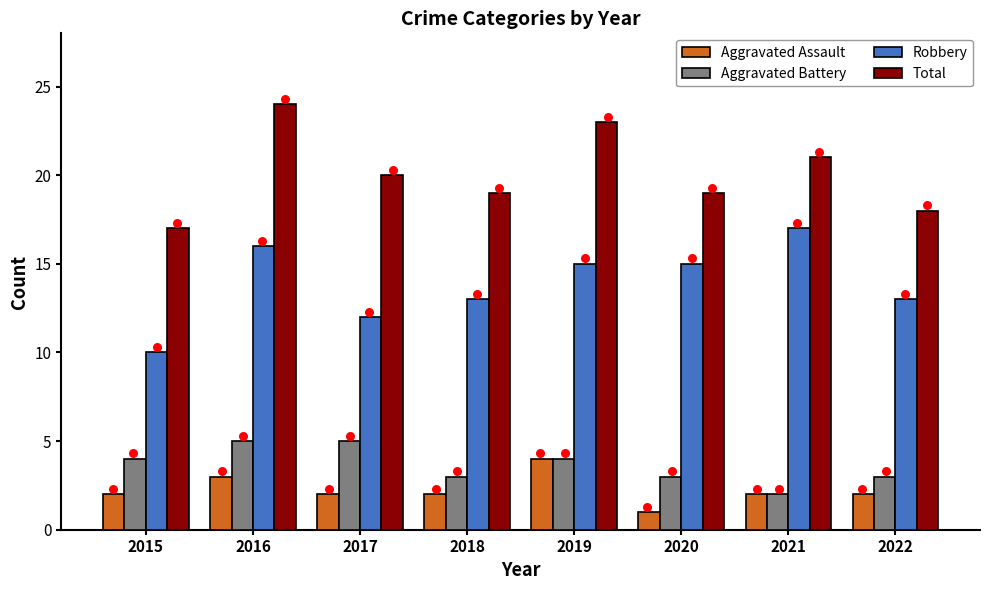

What are all the series names shown in the legend?

Aggravated Assault, Aggravated Battery, Robbery, Total